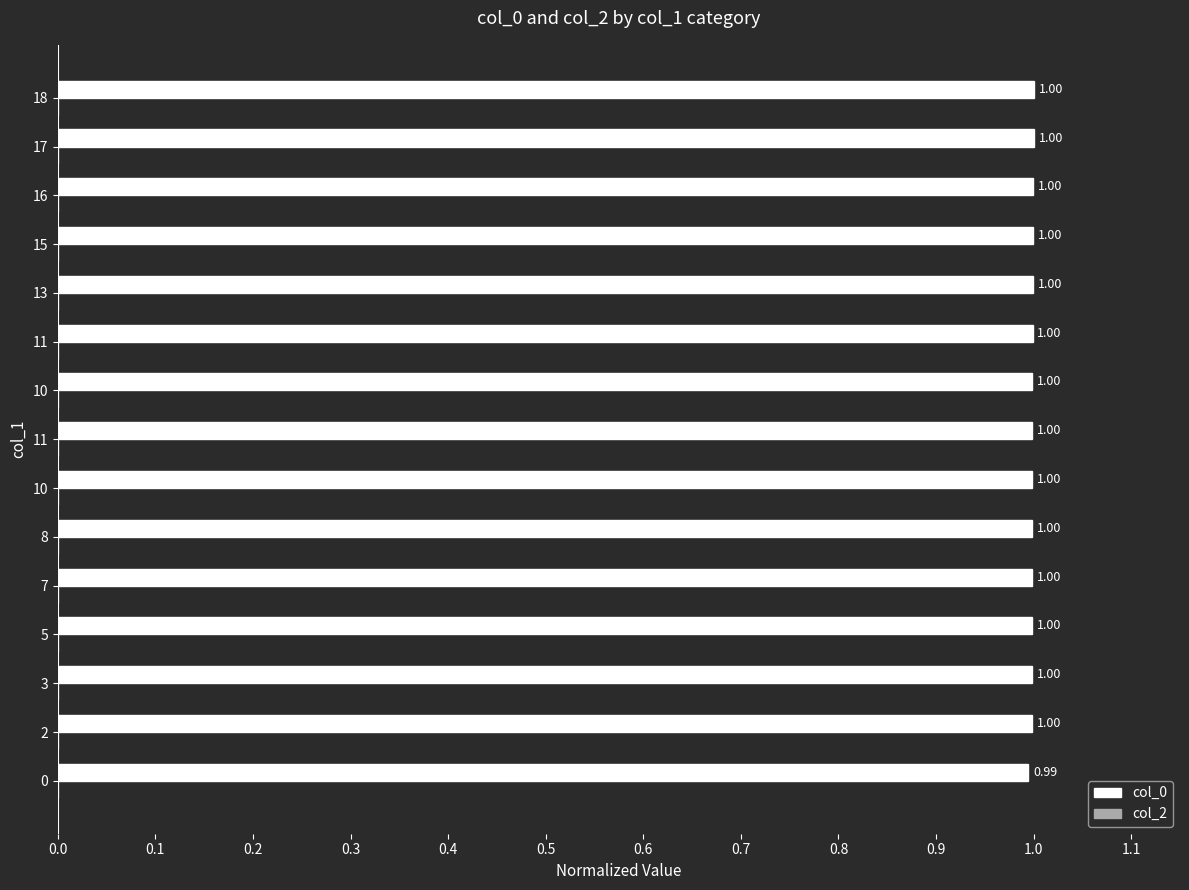

Which label corresponds to the largest value in the chart?

18